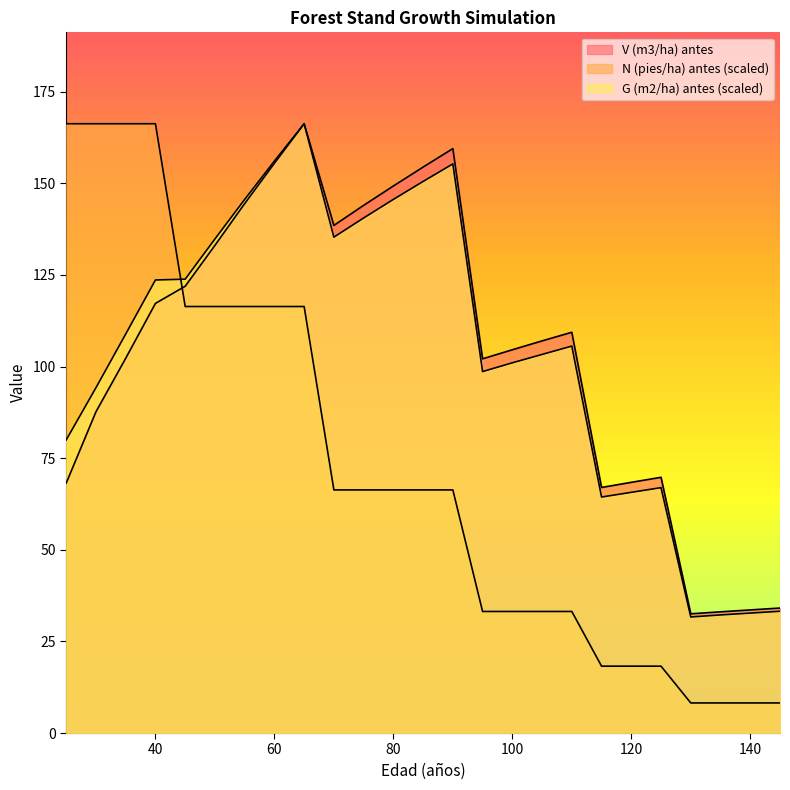

At which label is G (m2/ha) antes closest to 98?

95